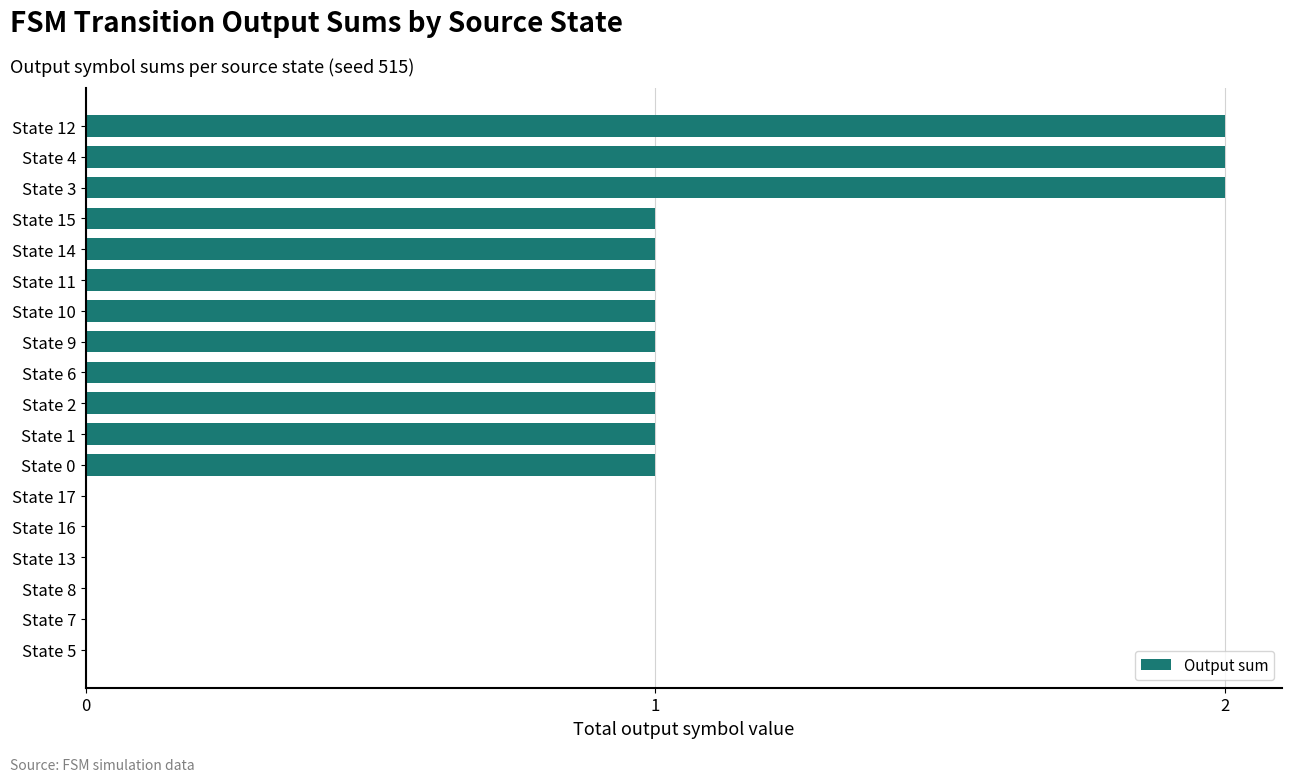

What is the change in value from State 14 to State 3?

+1